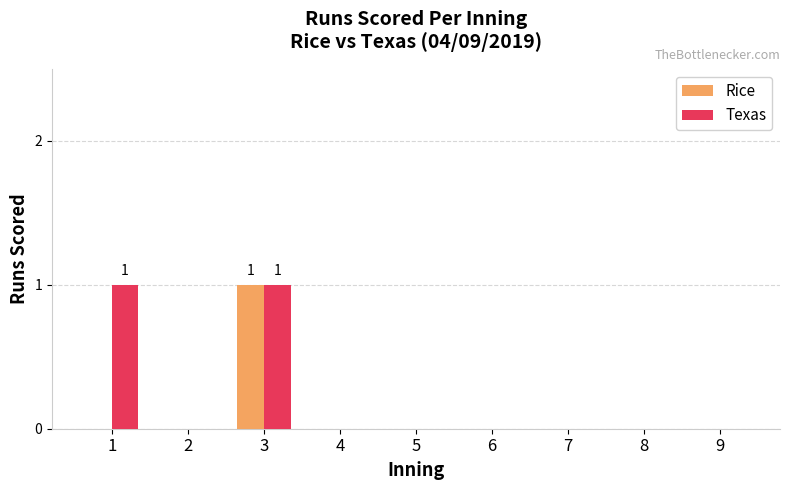

How many distinct data groups are displayed?

2